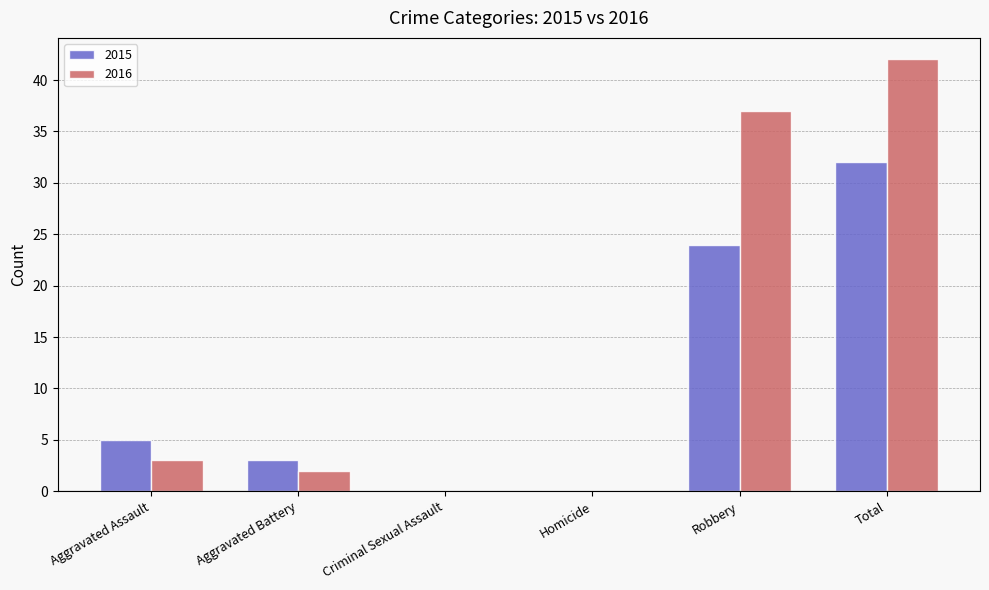

What is the approximate value of 2015 at Aggravated Assault?

5